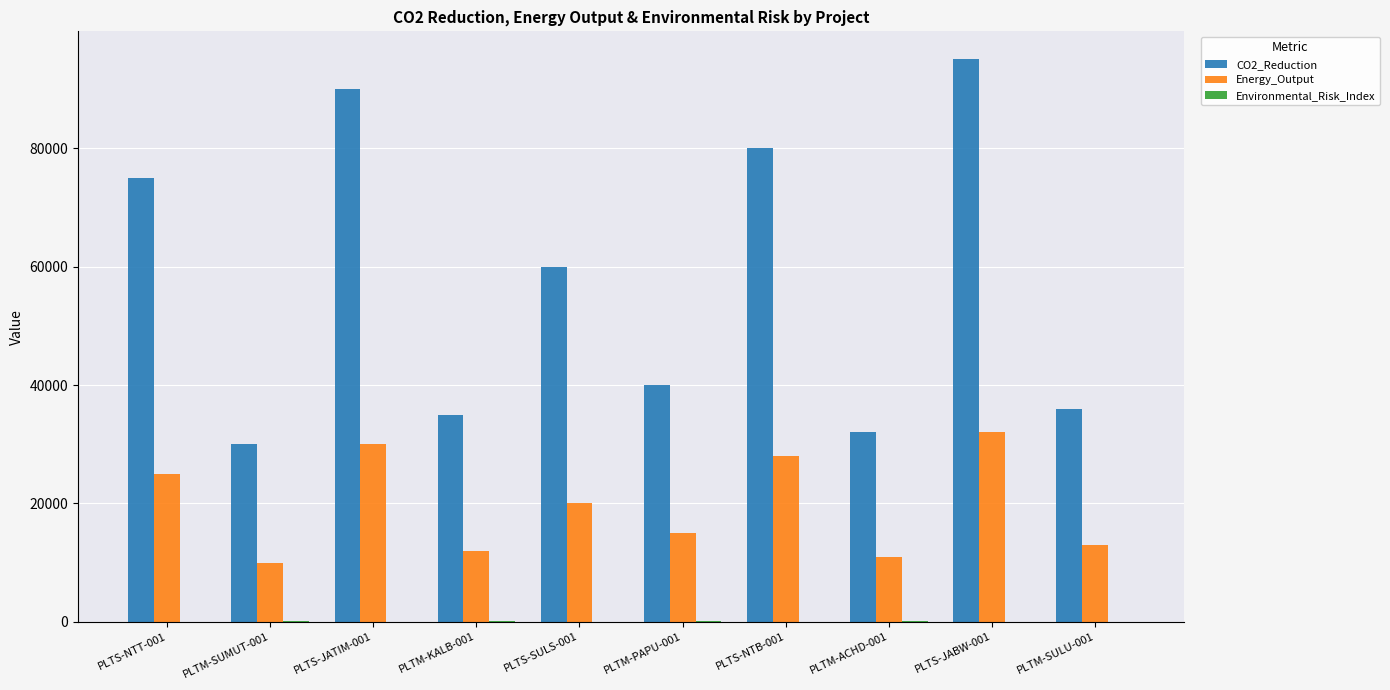

What is the sum of all Energy_Output values?

196000